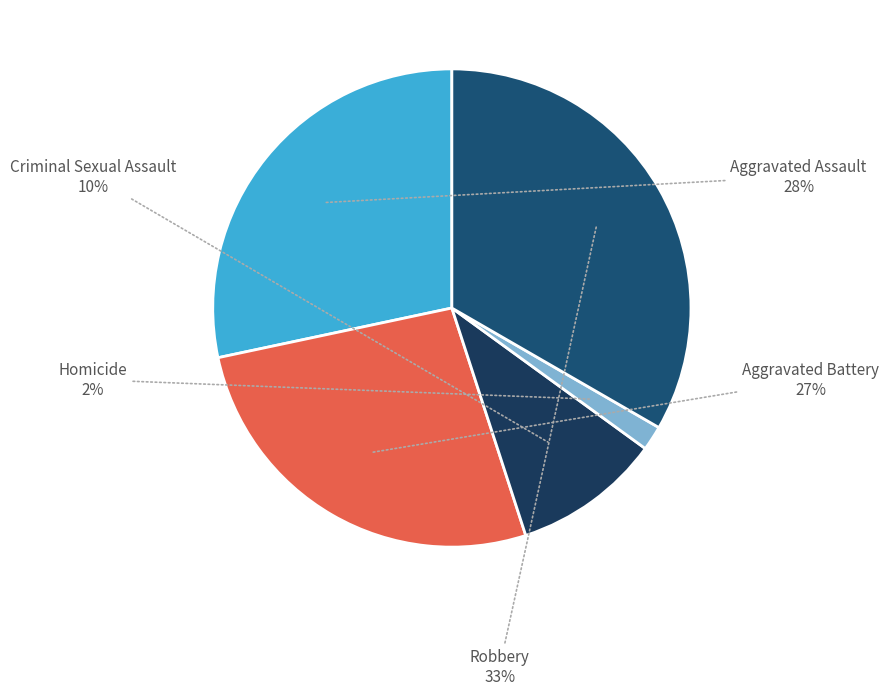

Between Criminal Sexual Assault and Homicide, which is larger?

Criminal Sexual Assault